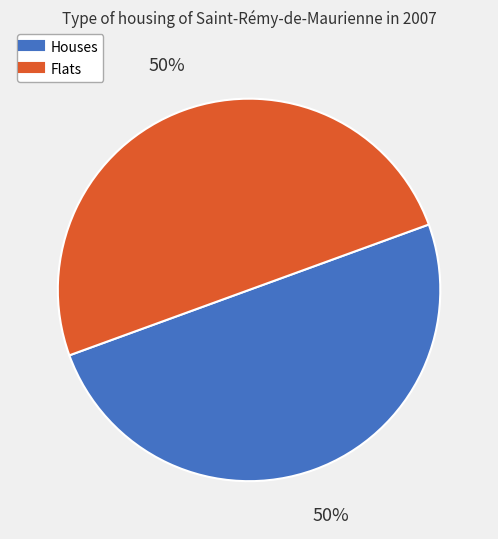

How many segments does this pie chart have?

2